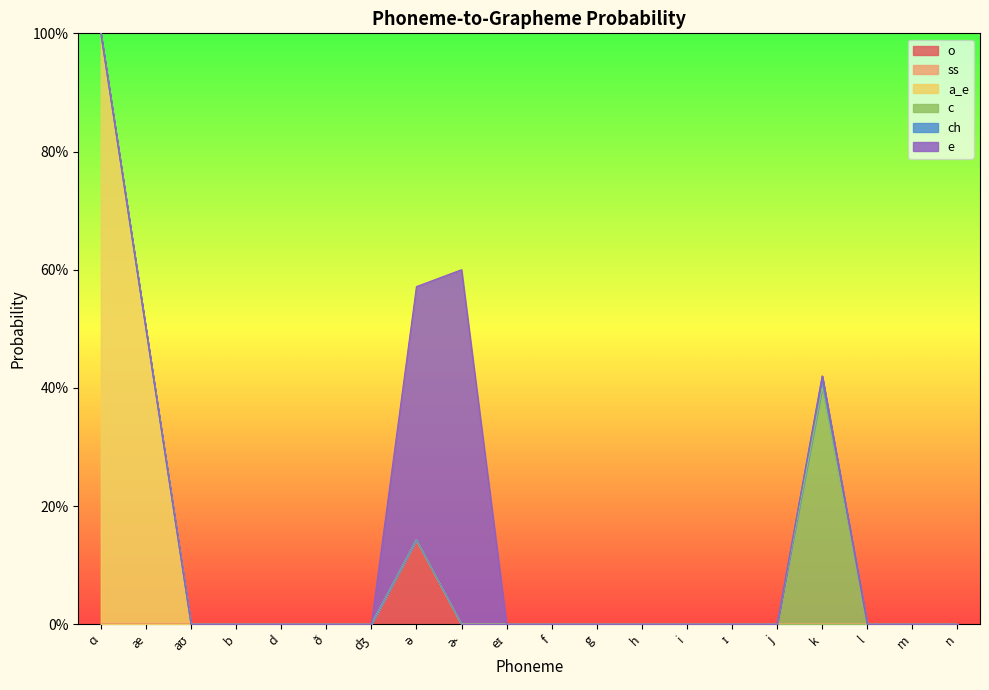

Where is c nearest to the value 0?

ɑ